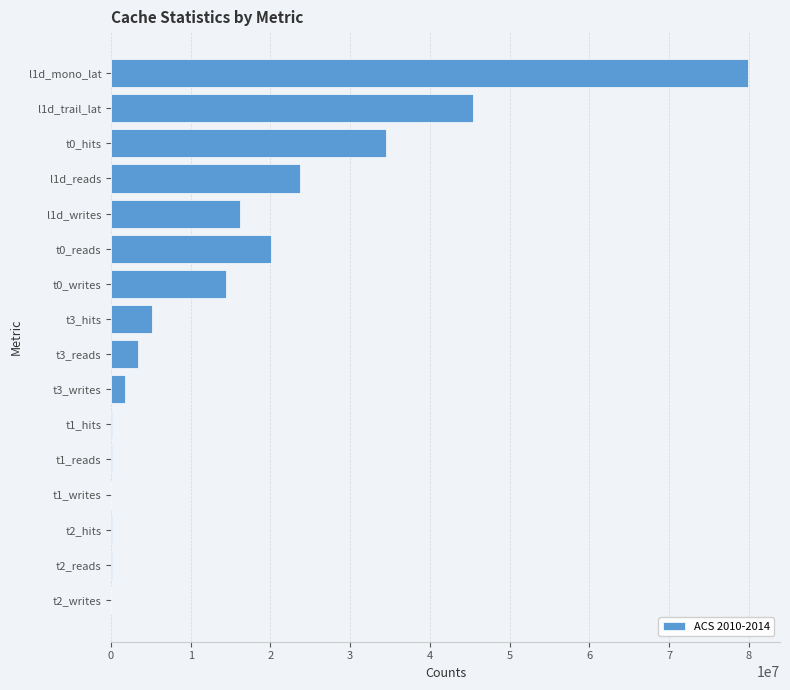

What is the sum of all values?

245252238